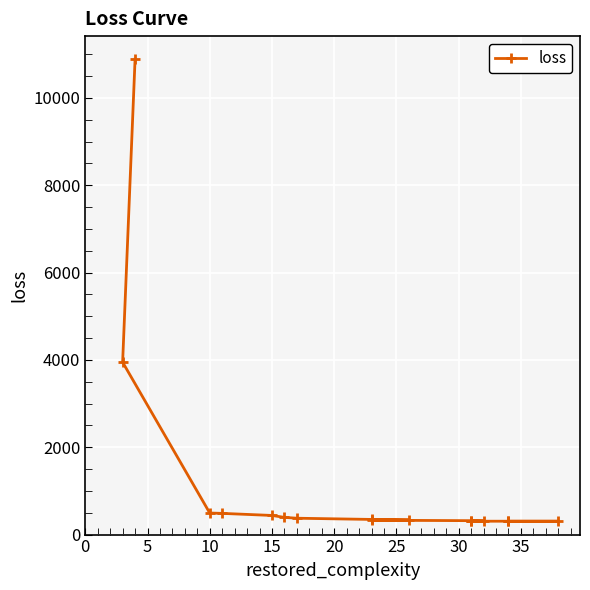

What is the smallest value displayed?

305.5